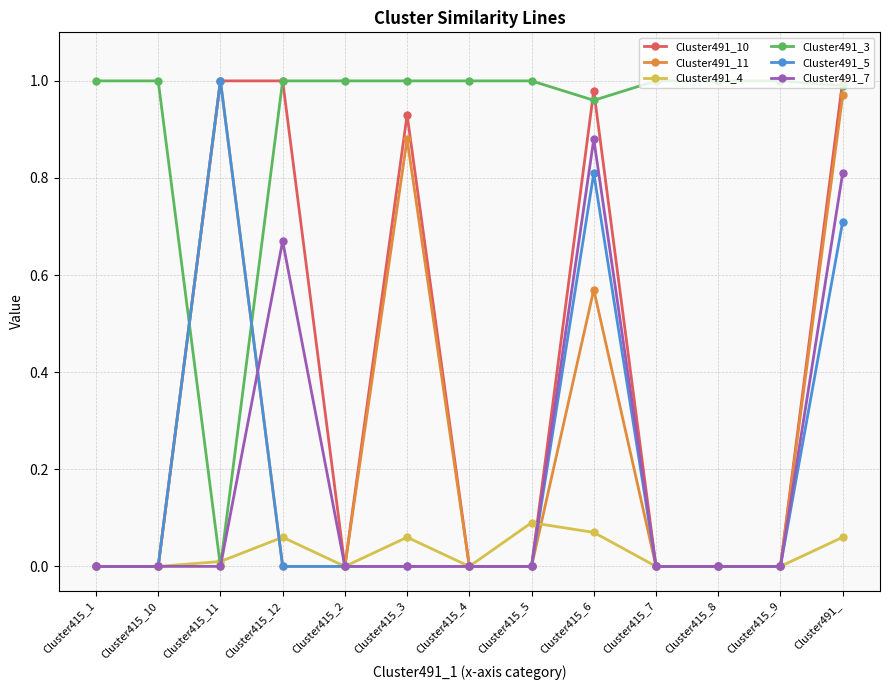

True or false: Cluster491_4 has a value of 0.0 at Cluster415_8.

True